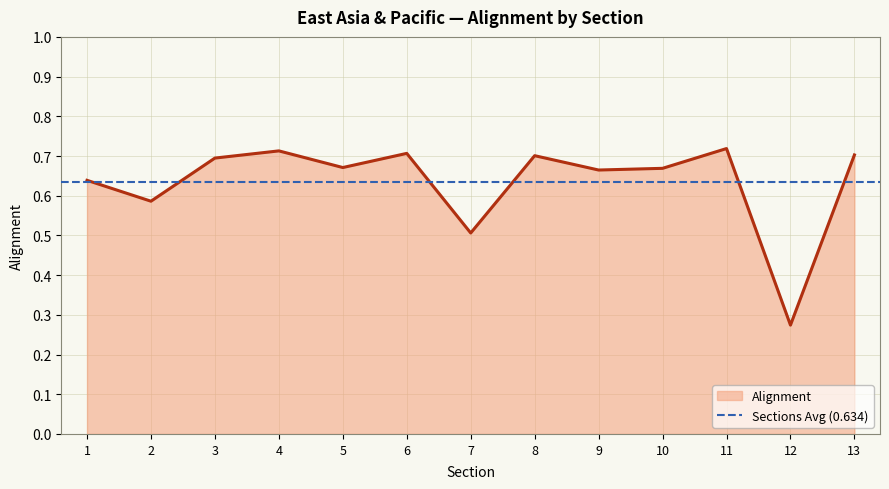

Is it true that the value at 4 is 0.7?

True